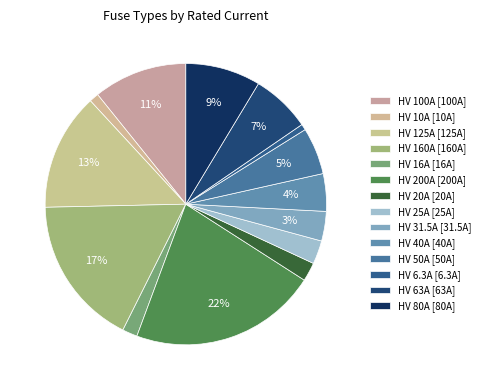

Count the number of slices in the pie.

14